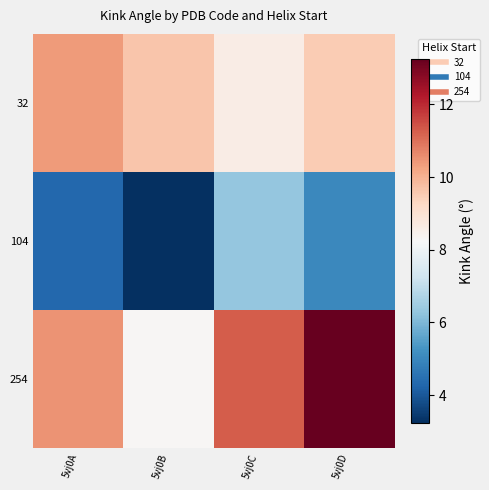

List the series in order of their overall mean, highest first.

254, 32, 104